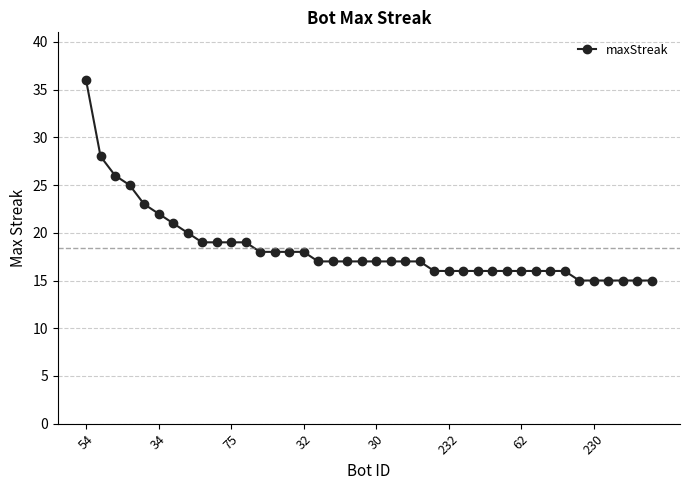

How many series are shown in this chart?

1